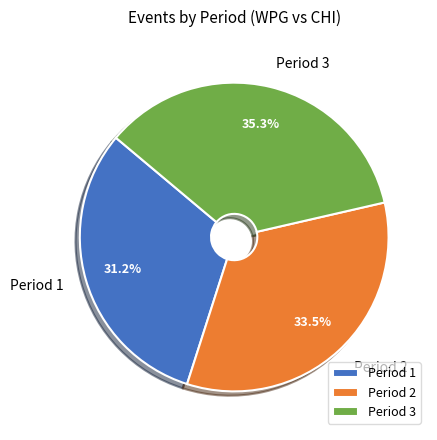

Which has a higher value, Period 3 or Period 2?

Period 3